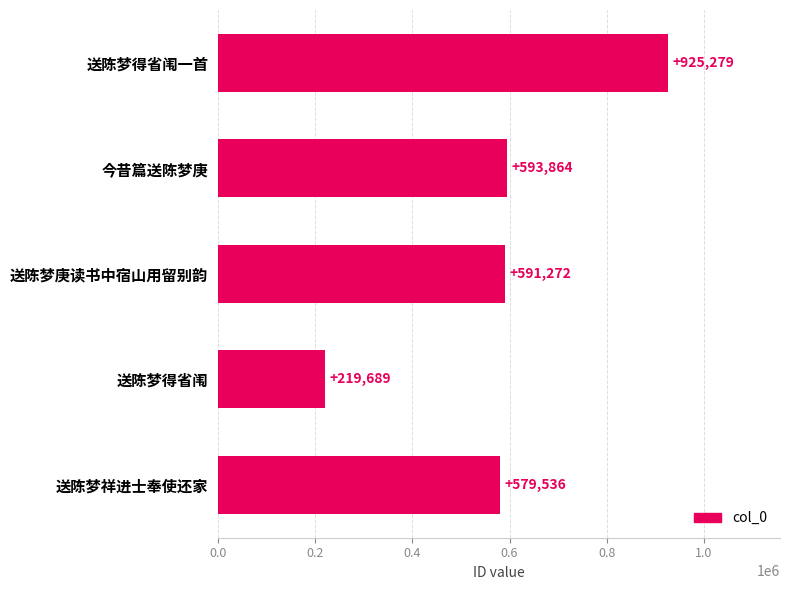

How many values are below 591272?

2